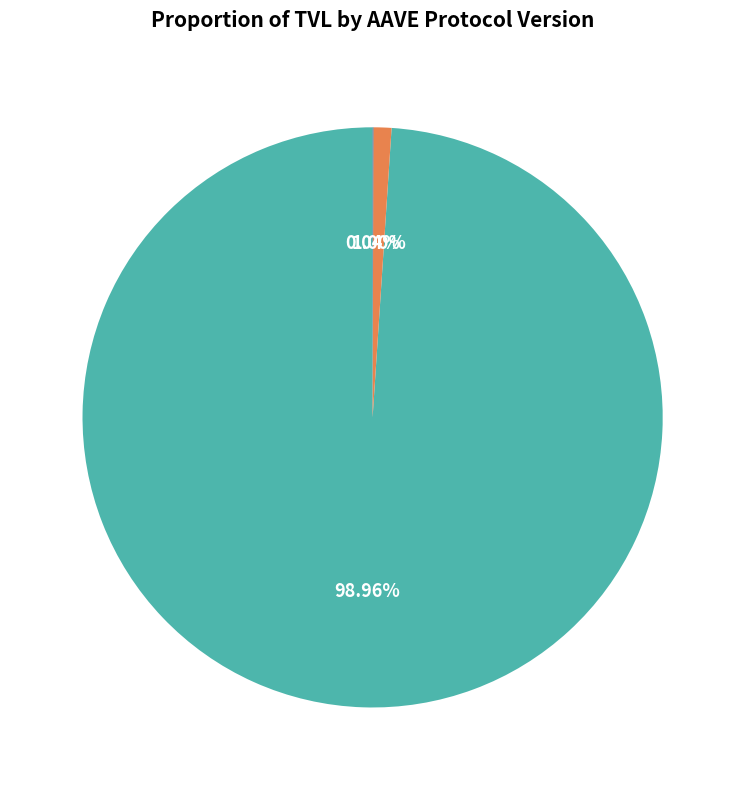

To the nearest percent, what is the average slice percentage?

33%